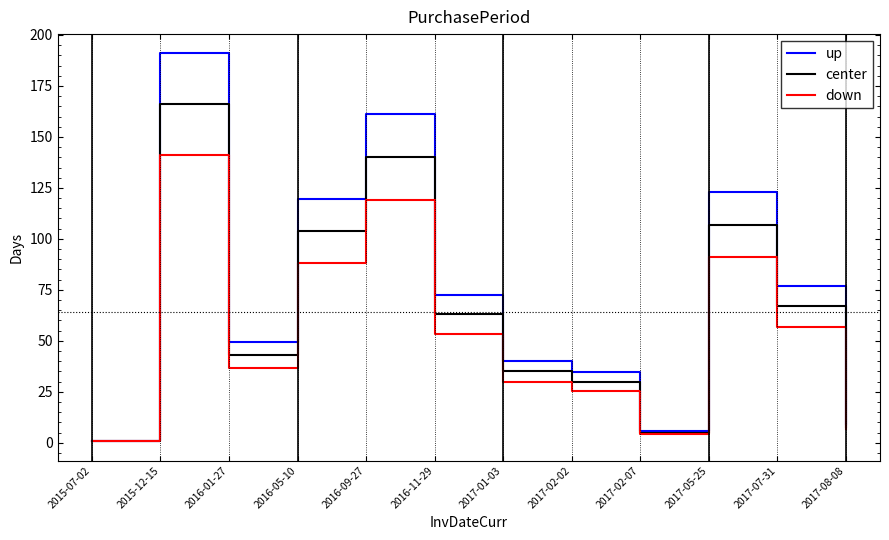

List the series in order of their overall mean, lowest first.

down, center, up